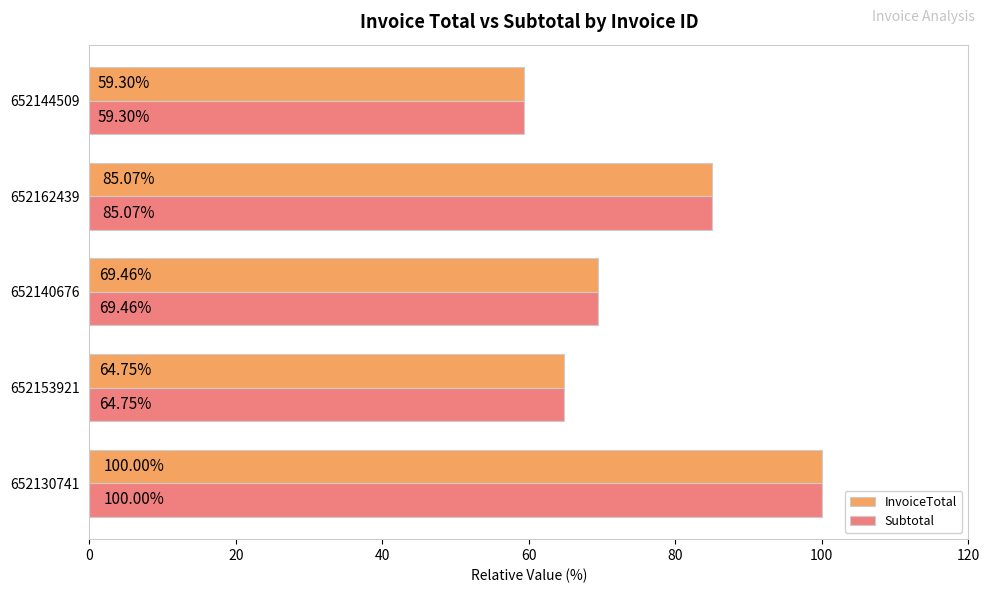

What is the greatest value displayed?

100.0